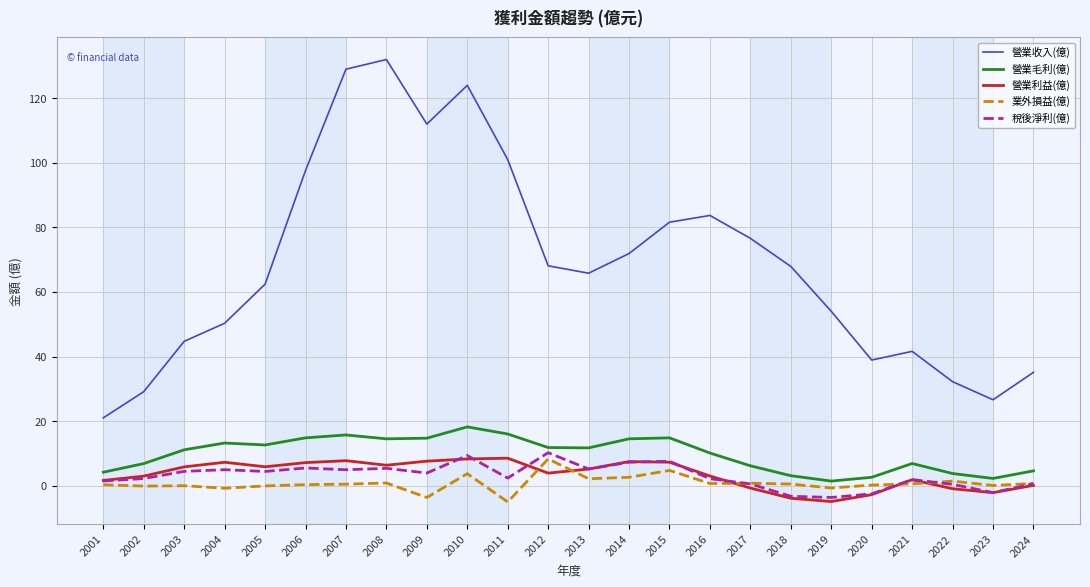

What is the difference between the maximum and minimum values in the 營業利益(億) series?

13.4